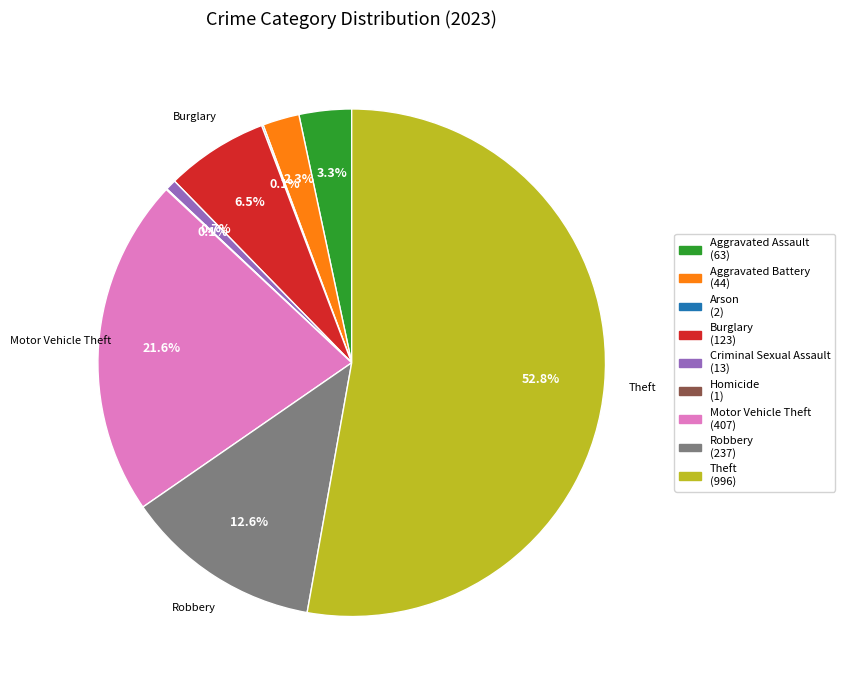

What percentage do Theft and Burglary together represent?

59.3%